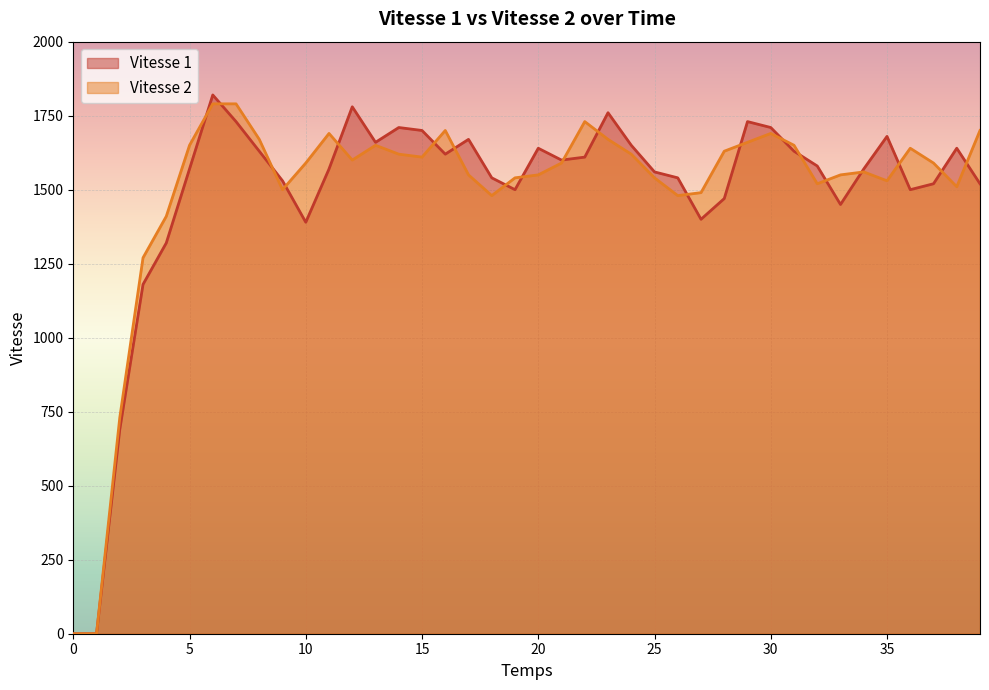

Rank the series by their average value, from lowest to highest.

Vitesse 1, Vitesse 2